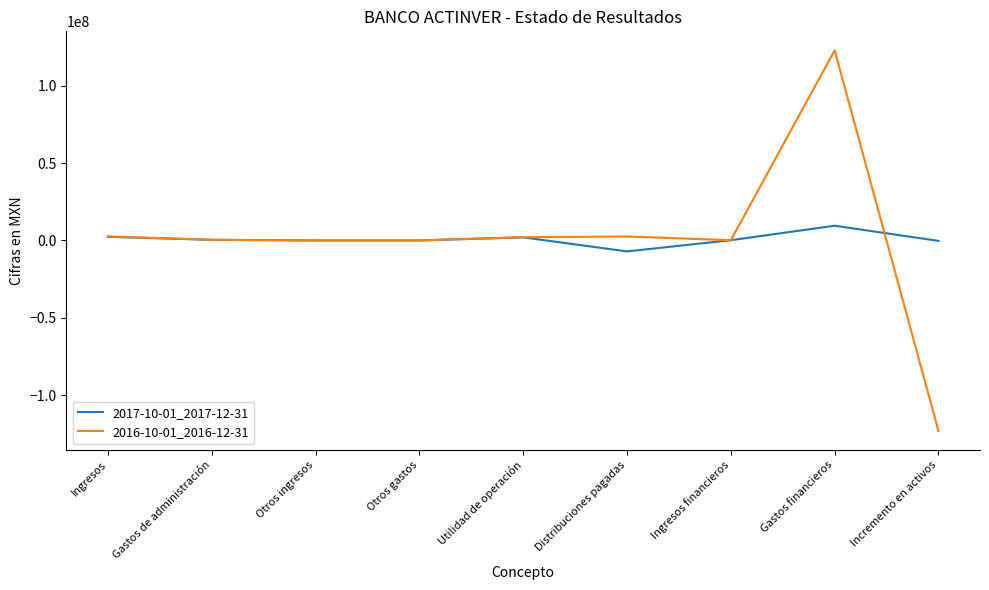

The 2016-10-01_2016-12-31 series shows -101116253 at Otros ingresos. True or false?

False